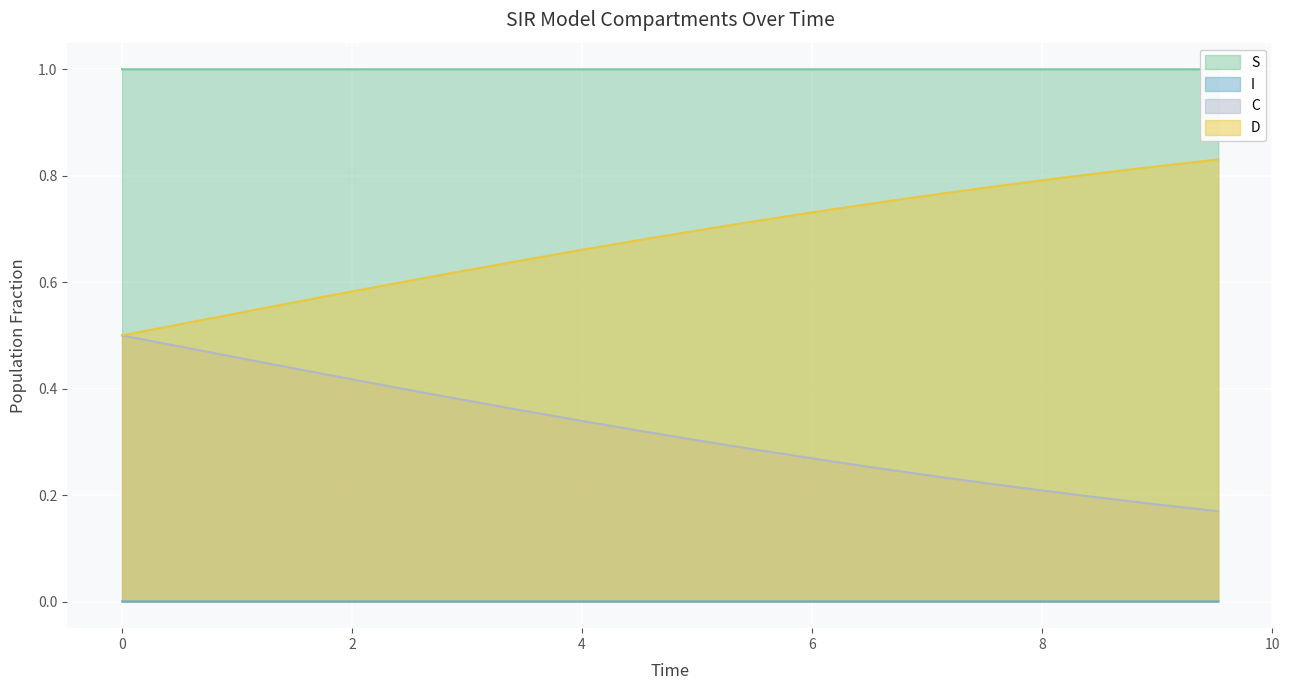

Rank the series by their average value, from highest to lowest.

S, D, C, I